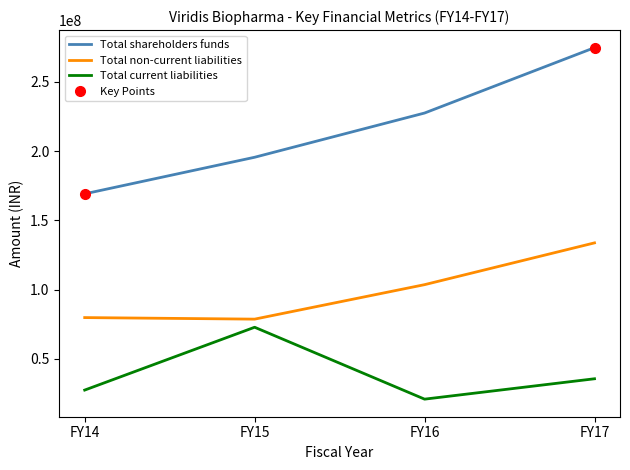

List the series in order of their peak value, highest first.

Total shareholders funds, Total non-current liabilities, Total current liabilities